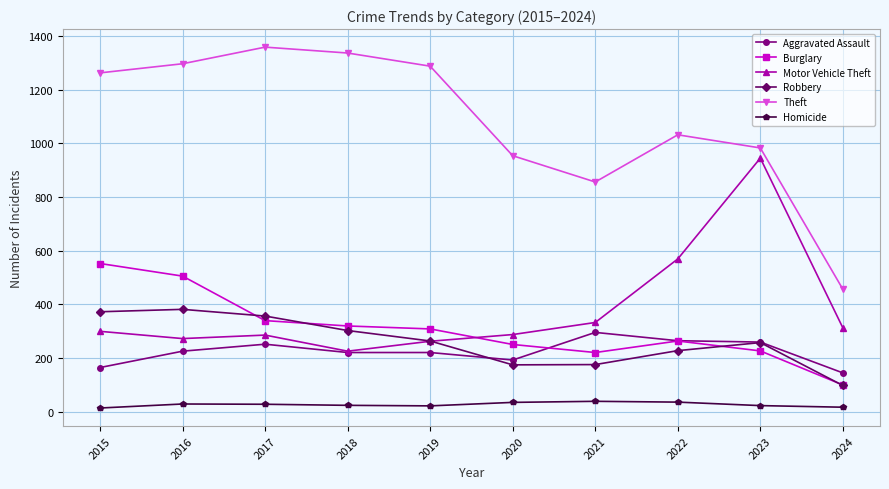

What is the total value across all series at 2024?

1124